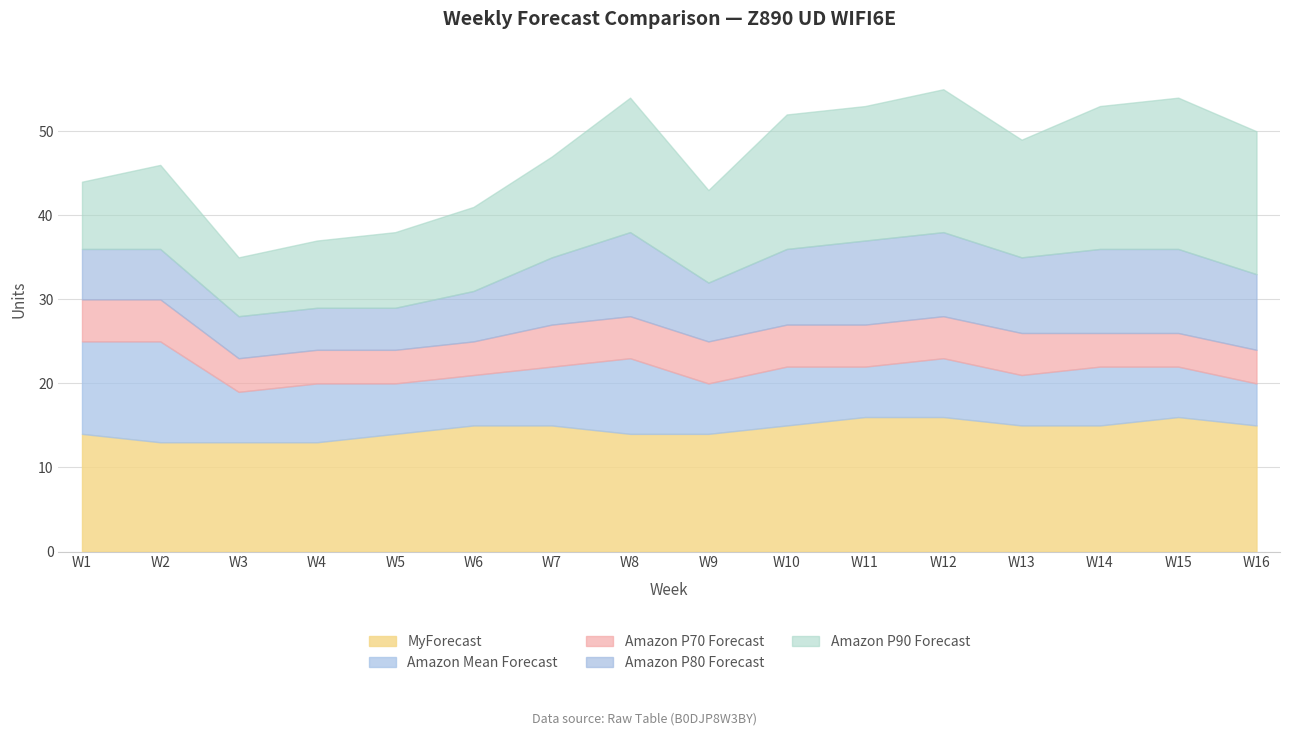

How many interior local peaks does the Amazon P90 Forecast series have?

4